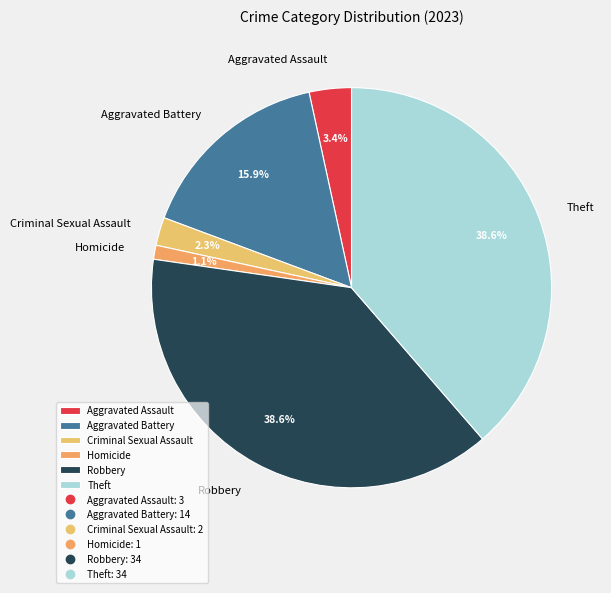

Is it true that Criminal Sexual Assault is 9% of the pie?

False